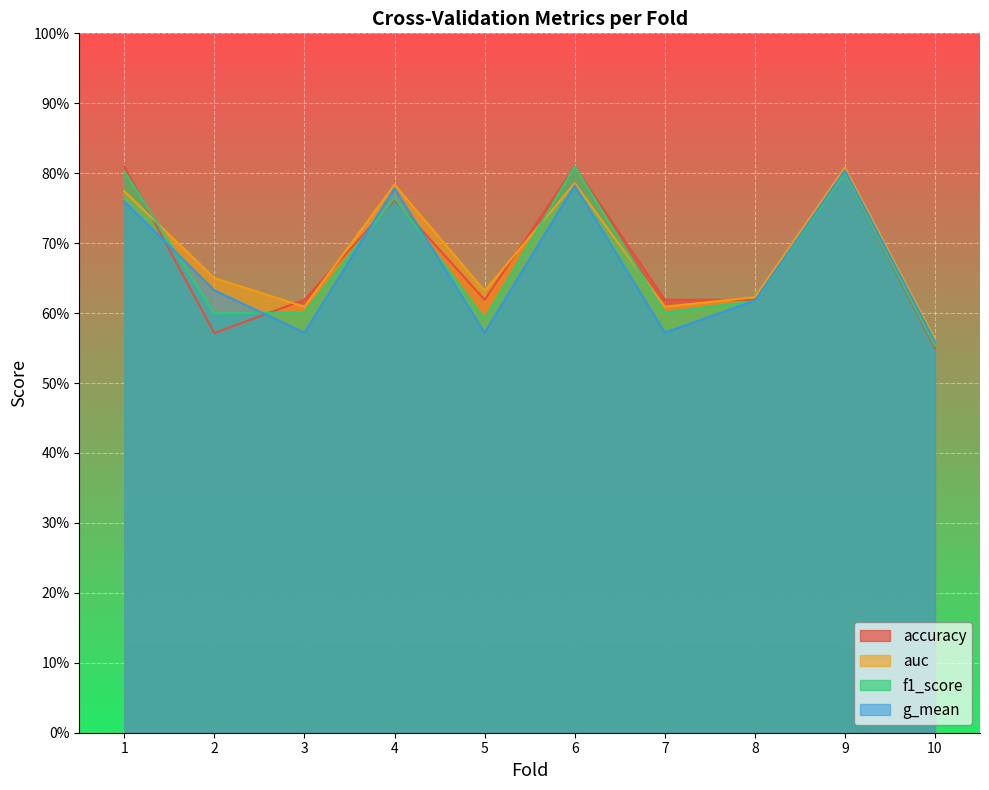

True or false: g_mean and auc intersect in this chart.

False